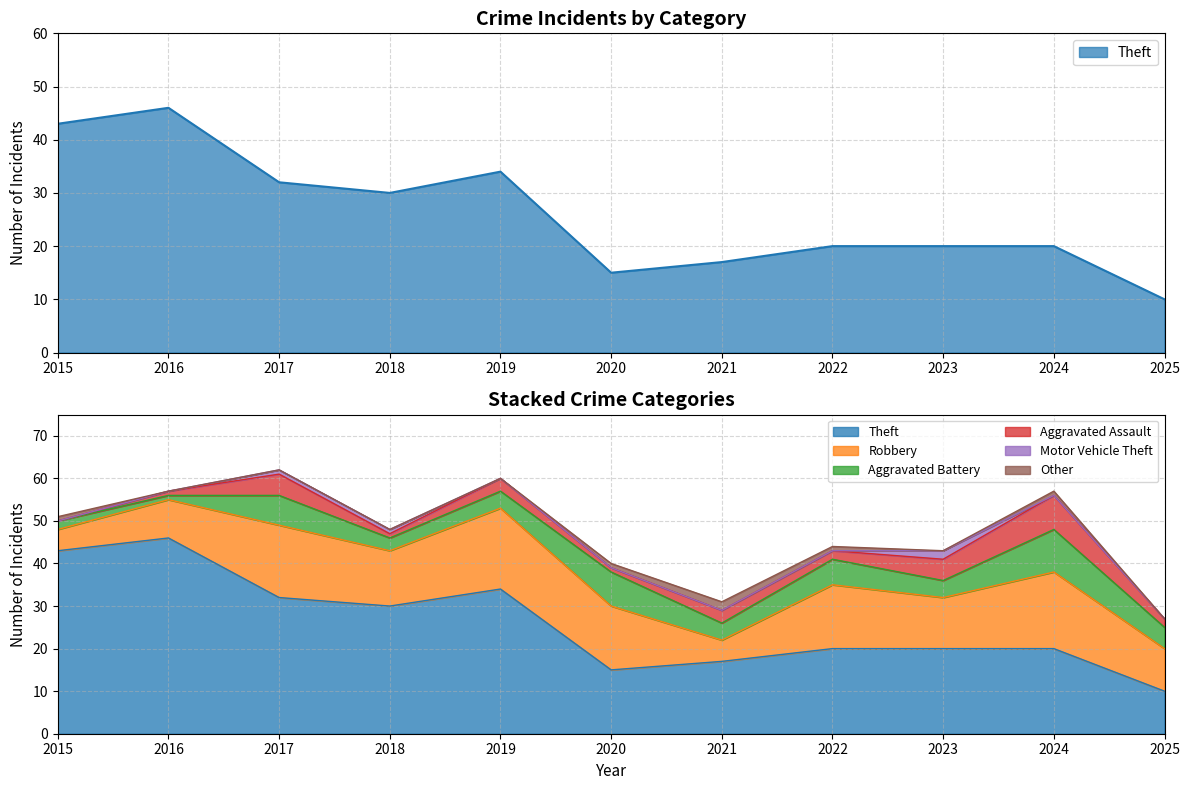

True or false: Aggravated Assault and Motor Vehicle Theft intersect in this chart.

False